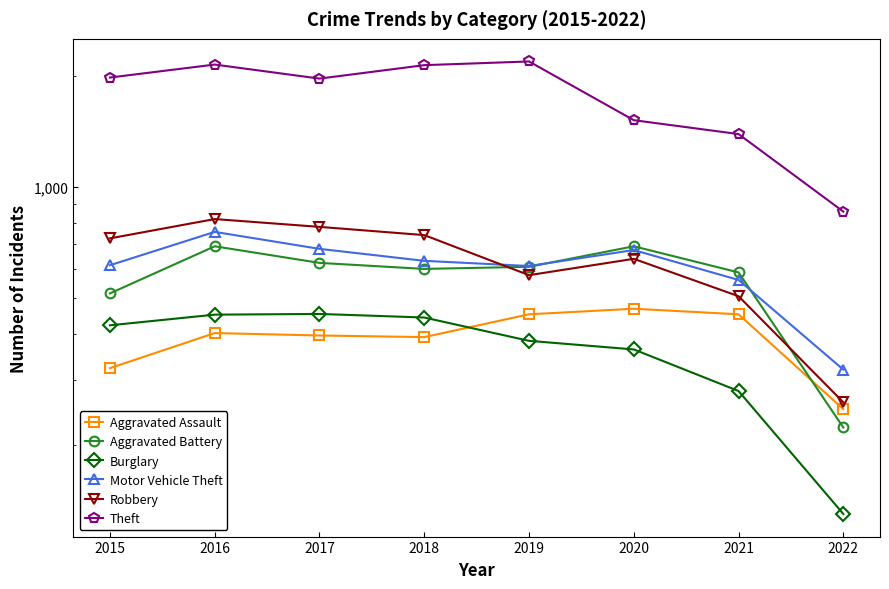

How many times do Motor Vehicle Theft and Robbery cross each other?

1